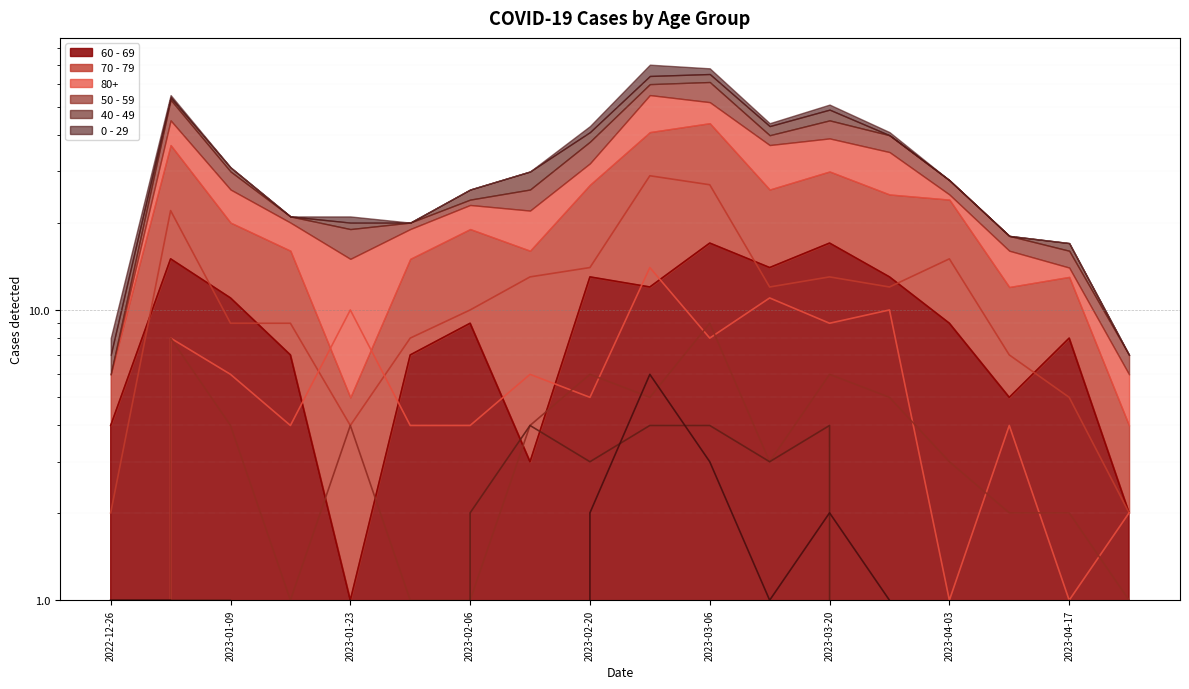

Where is 40 - 49 nearest to the value 2?

2023-02-06